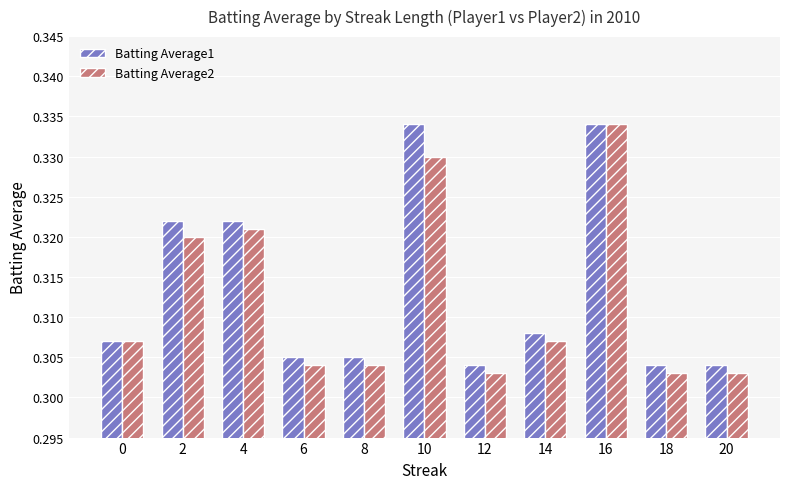

At which category is the sum across all series the highest?

16